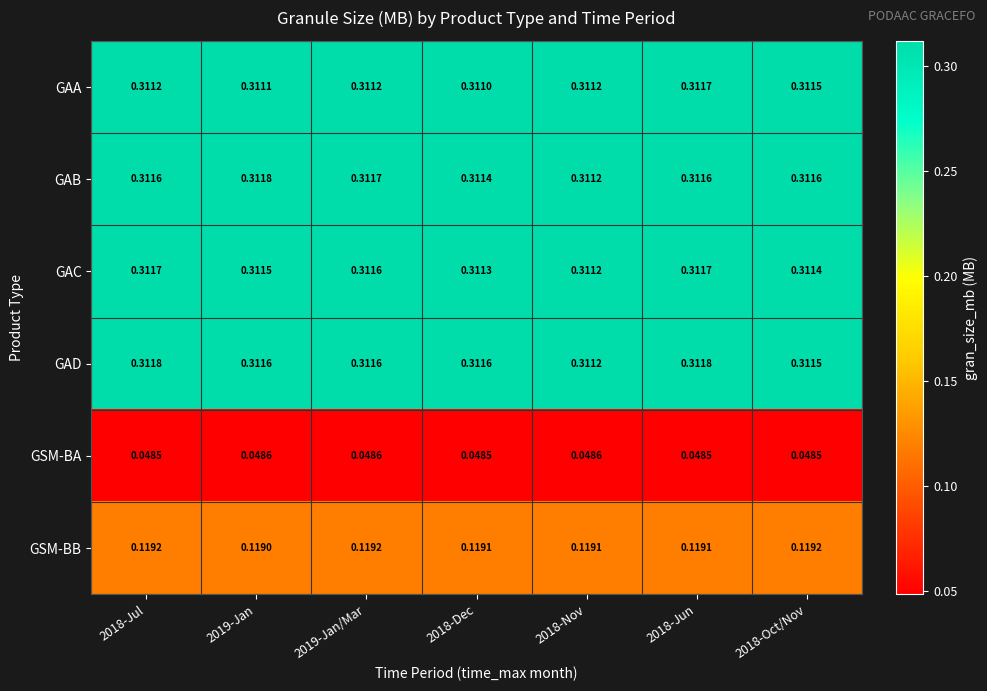

Which series changed the most between 2018-Jul and 2018-Jun?

GAA